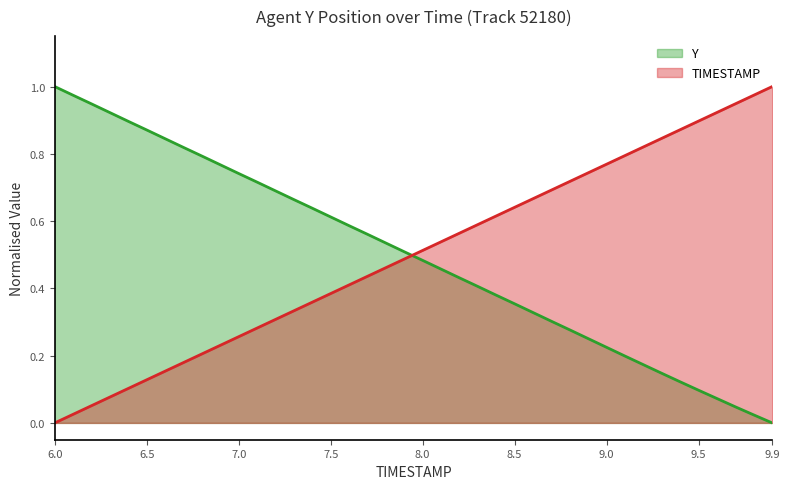

Is the value of TIMESTAMP at 7.5 greater than the value of Y at 8.4?

Yes